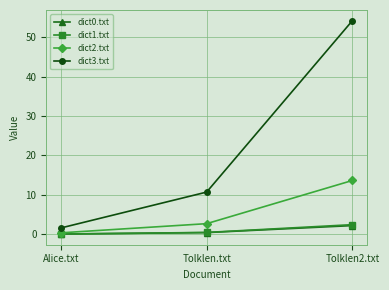

At which category is the sum across all series the highest?

Tolklen2.txt